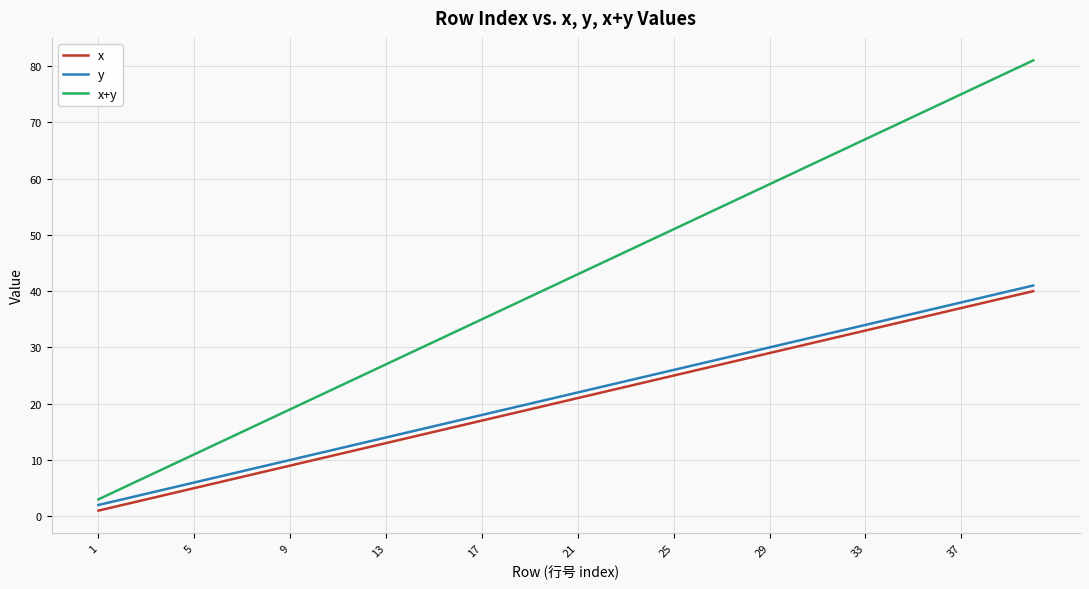

Which series has the largest total across all categories?

x+y